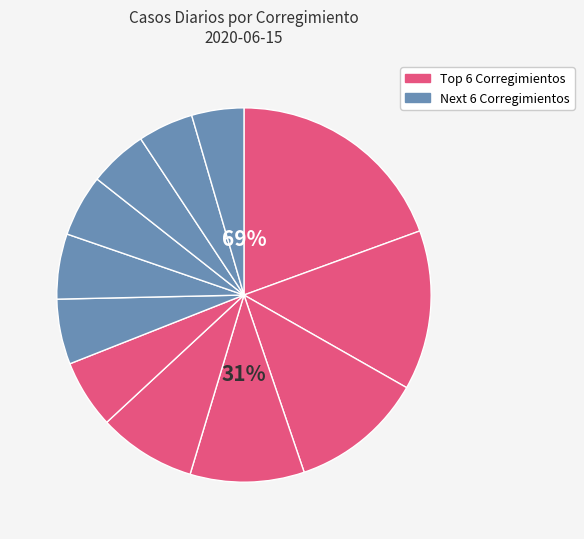

Rank the categories by value from lowest to highest.

Ernesto Córdoba Campos, Alcalde Díaz, Pacora, Las Cumbres, Belisario Frías, Omar Torrijos, 24 de Diciembre, Juan Demóstenes Arosemena, El Chorrillo, Vista Alegre, Belisario Porras, Arraiján (Cabecera)